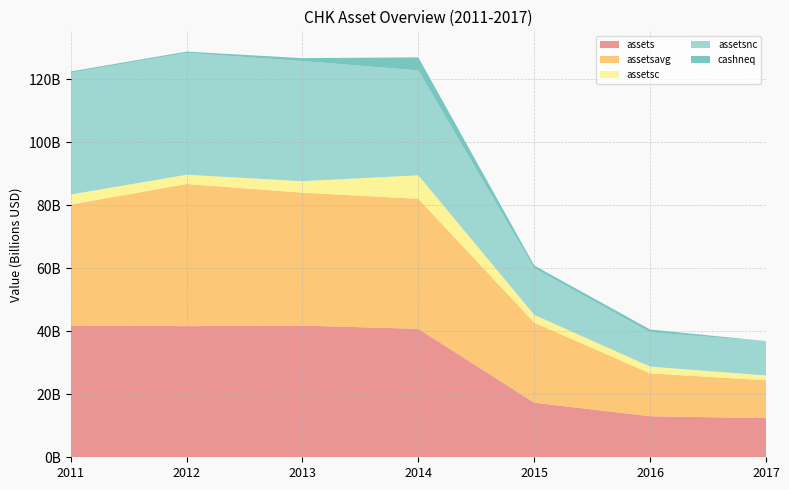

Reading left to right, list all the values displayed in this chart.

assets: 2011=41835000000	2012=41611000000	2013=41782000000	2014=40751000000	2015=17314000000	2016=13028000000	2017=12425000000
assetsavg: 2011=38353250000	2012=45099250000	2013=42174000000	2014=41250250000	2015=25392750000	2016=13598750000	2017=12006250000
assetsc: 2011=3177000000	2012=2948000000	2013=3656000000	2014=7468000000	2015=2480000000	2016=2142000000	2017=1525000000
assetsnc: 2011=38658000000	2012=38663000000	2013=38126000000	2014=33283000000	2015=14834000000	2016=10886000000	2017=10900000000
cashneq: 2011=395000000	2012=398000000	2013=912000000	2014=4146000000	2015=825000000	2016=882000000	2017=5000000